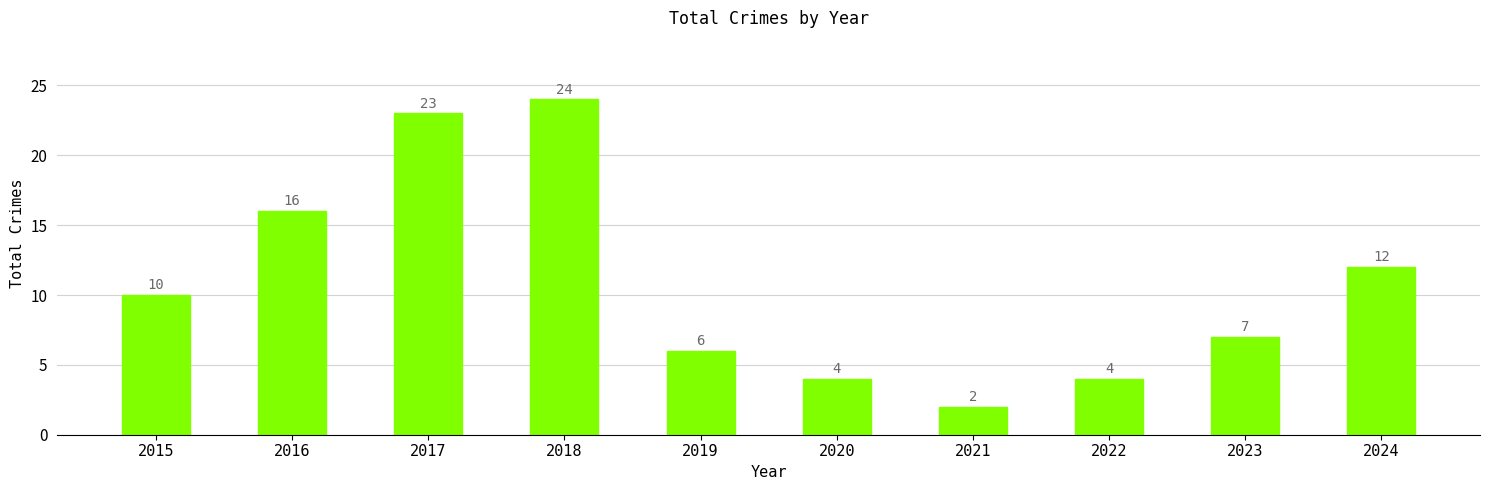

How many series are shown in this chart?

1